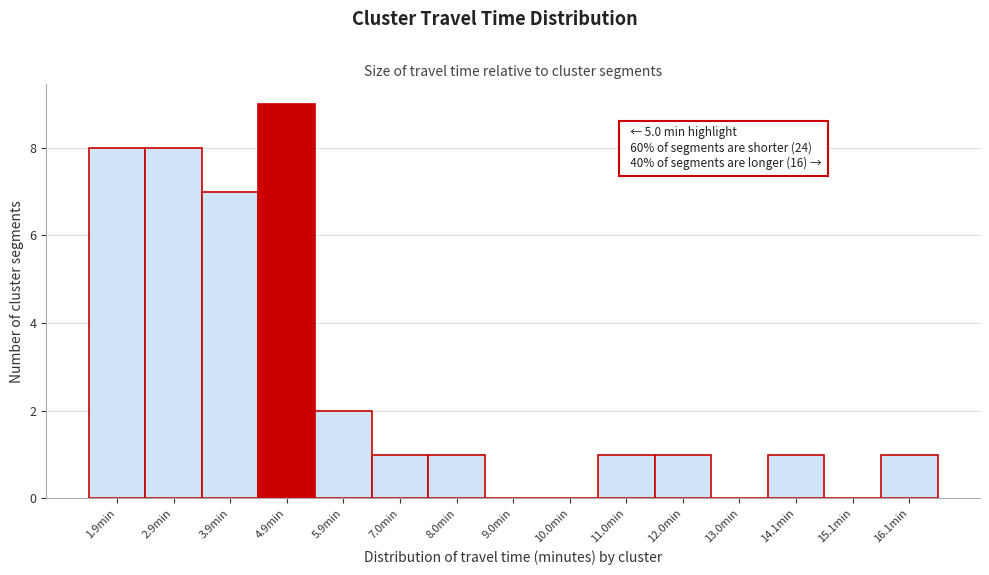

Reading right to left, transcribe all the data shown in this chart.

16.1min=1	15.1min=0	14.1min=1	13.0min=0	12.0min=1	11.0min=1	10.0min=0	9.0min=0	8.0min=1	7.0min=1	5.9min=2	4.9min=9	3.9min=7	2.9min=8	1.9min=8